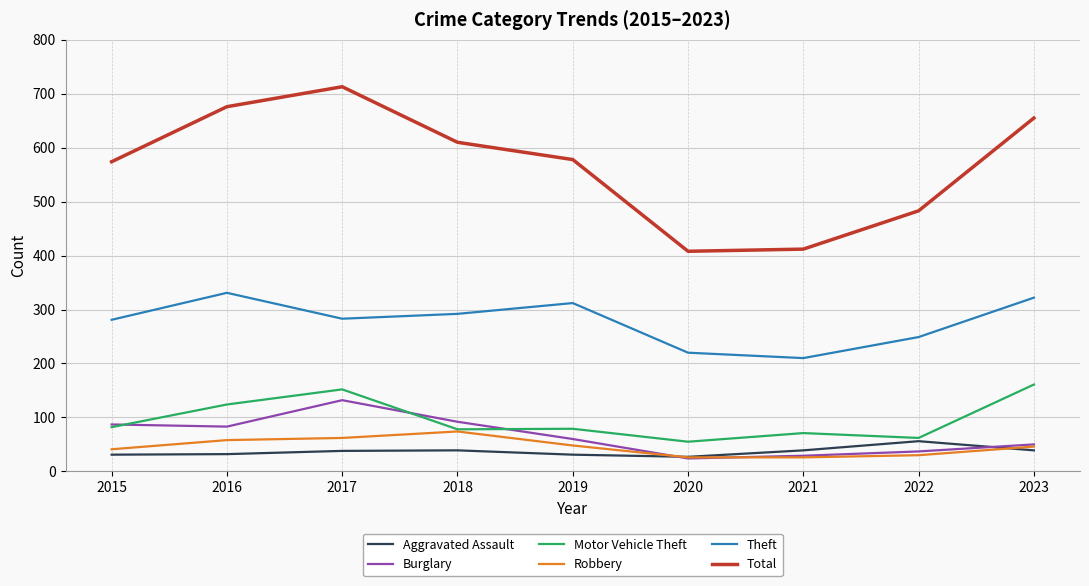

List the series in order of their peak value, lowest first.

Aggravated Assault, Robbery, Burglary, Motor Vehicle Theft, Theft, Total